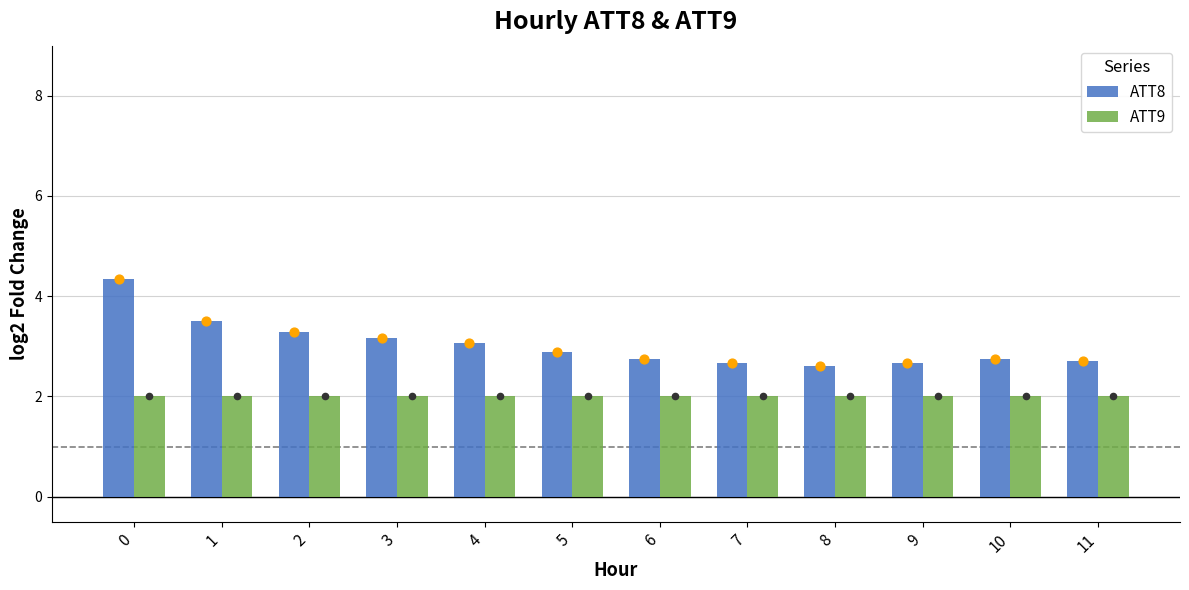

Is the value of ATT8 at 6 greater than the value of ATT9 at 6?

Yes